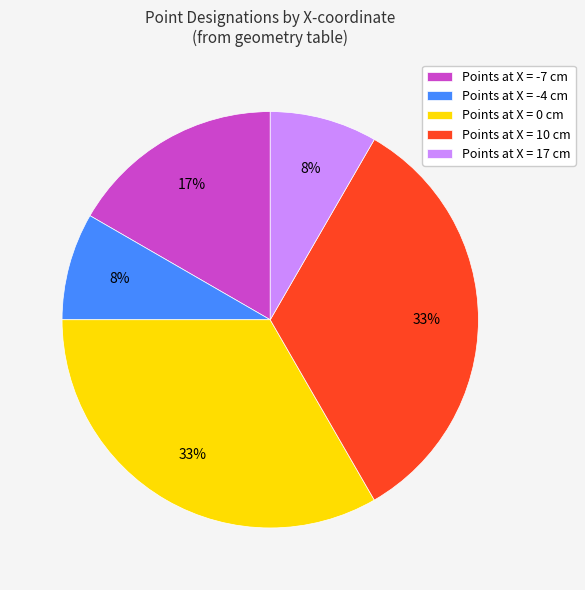

How many segments does this pie chart have?

5